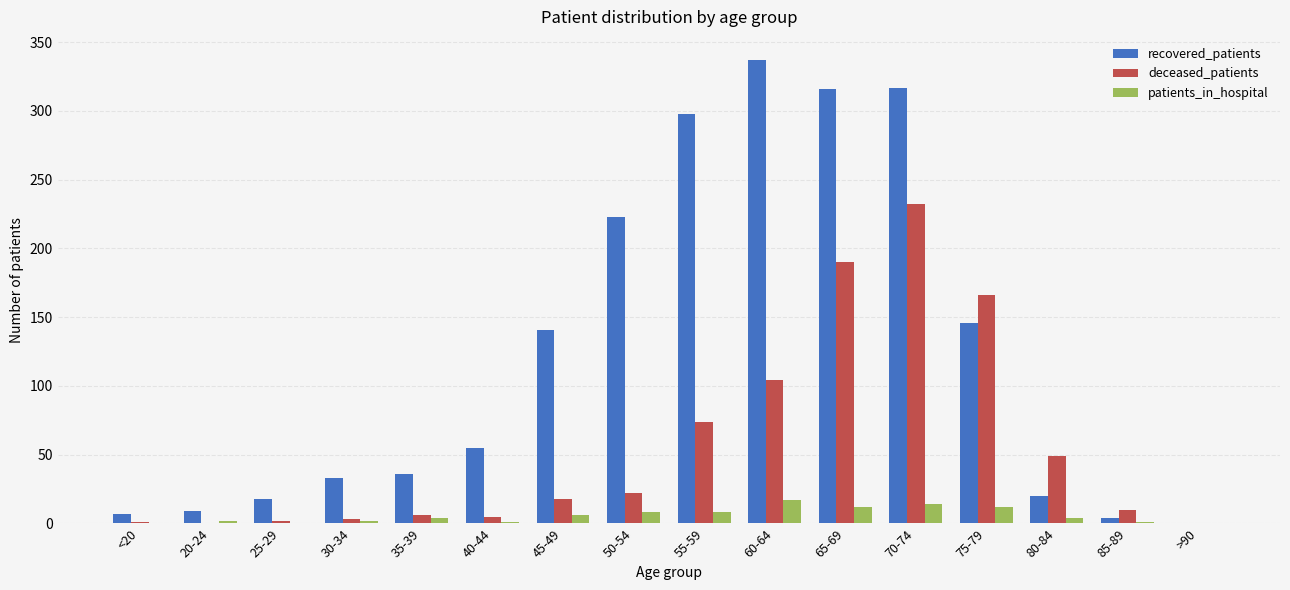

Between 75-79 and >90, which series saw the biggest shift?

deceased_patients